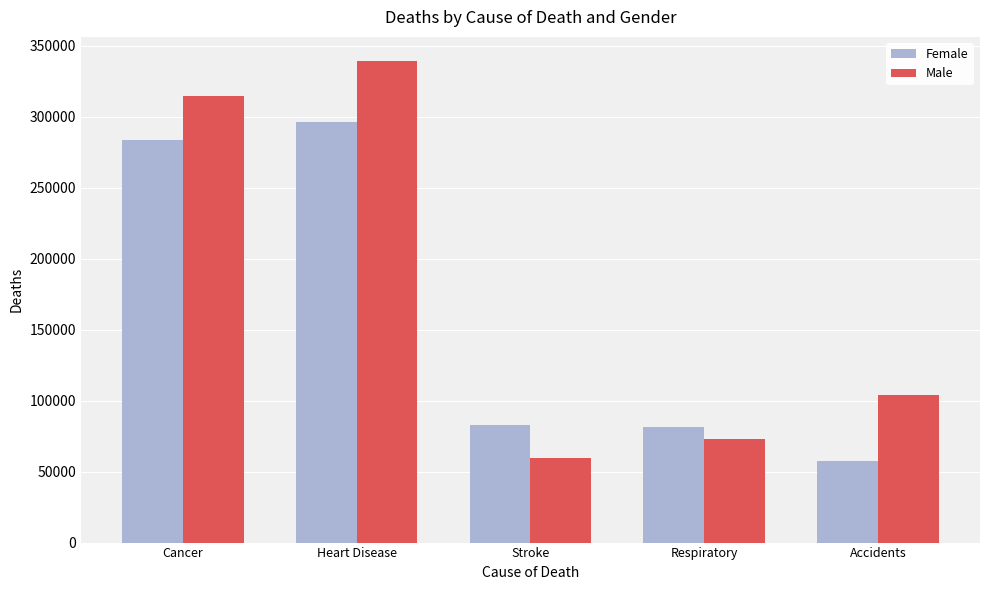

What is the difference between the maximum and second lowest values in the Female series?

214444